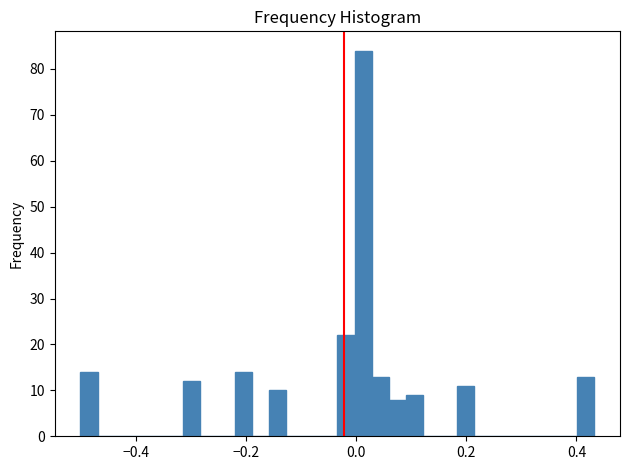

Around what value on the x-axis is the tallest bar? Give the approximate position of its centre, as read against the axis.

0.02